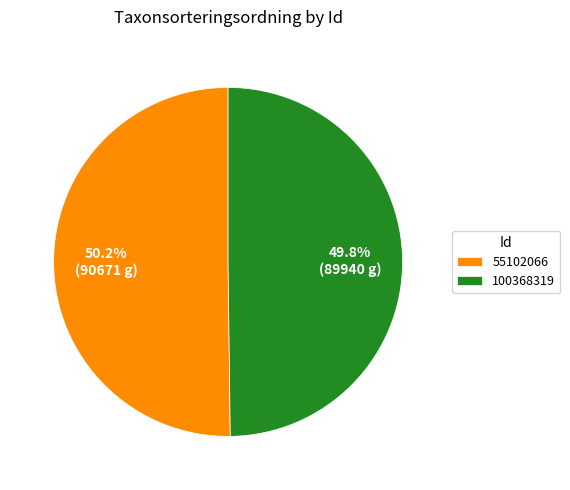

Approximately how many times larger is the value at 55102066 compared to 100368319?

1.0